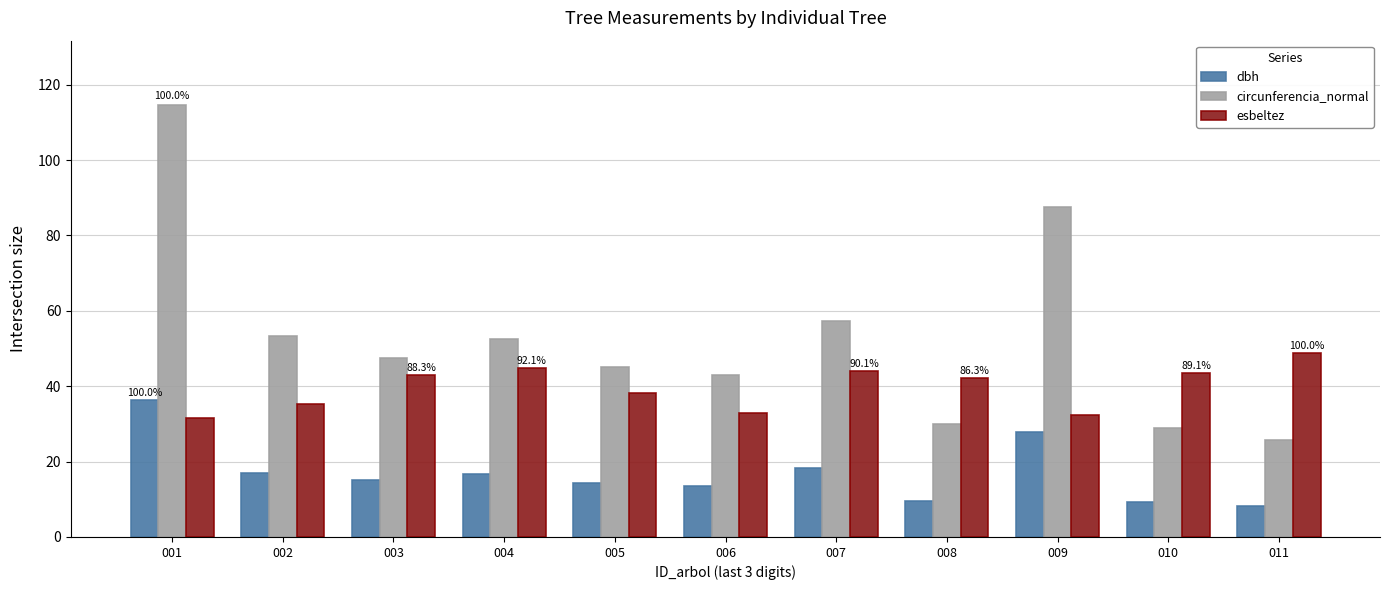

What is the minimum value shown in the chart?

8.2